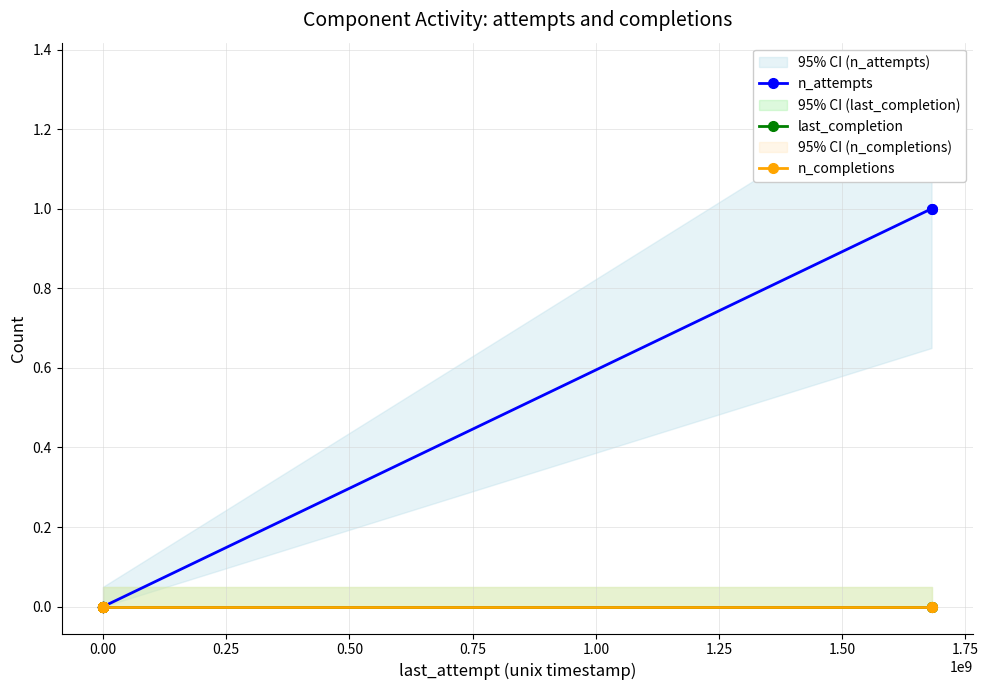

What is the greatest value displayed?

1